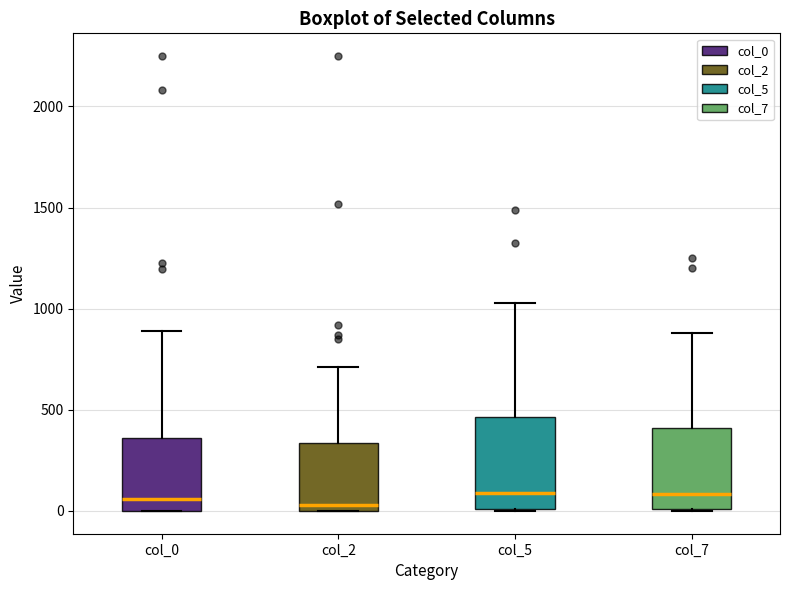

Which box is the tallest, from its lower edge to its upper edge?

col_5